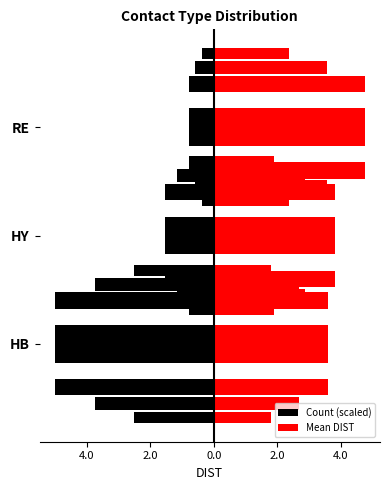

What is the maximum value for Mean DIST?

4.8